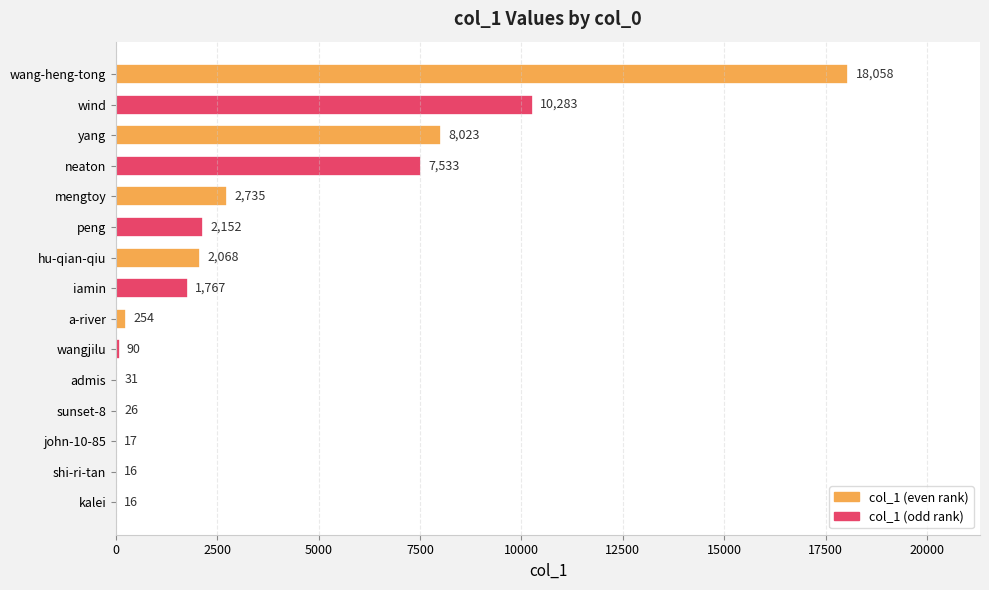

Reading top to bottom, extract all data points from this chart.

wang-heng-tong=18058	wind=10283	yang=8023	neaton=7533	mengtoy=2735	peng=2152	hu-qian-qiu=2068	iamin=1767	a-river=254	wangjilu=90	admis=31	sunset-8=26	john-10-85=17	shi-ri-tan=16	kalei=16